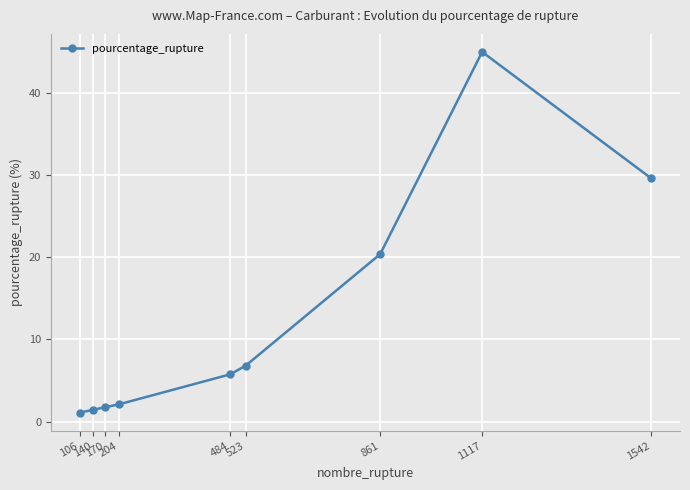

What is the average value?

12.6